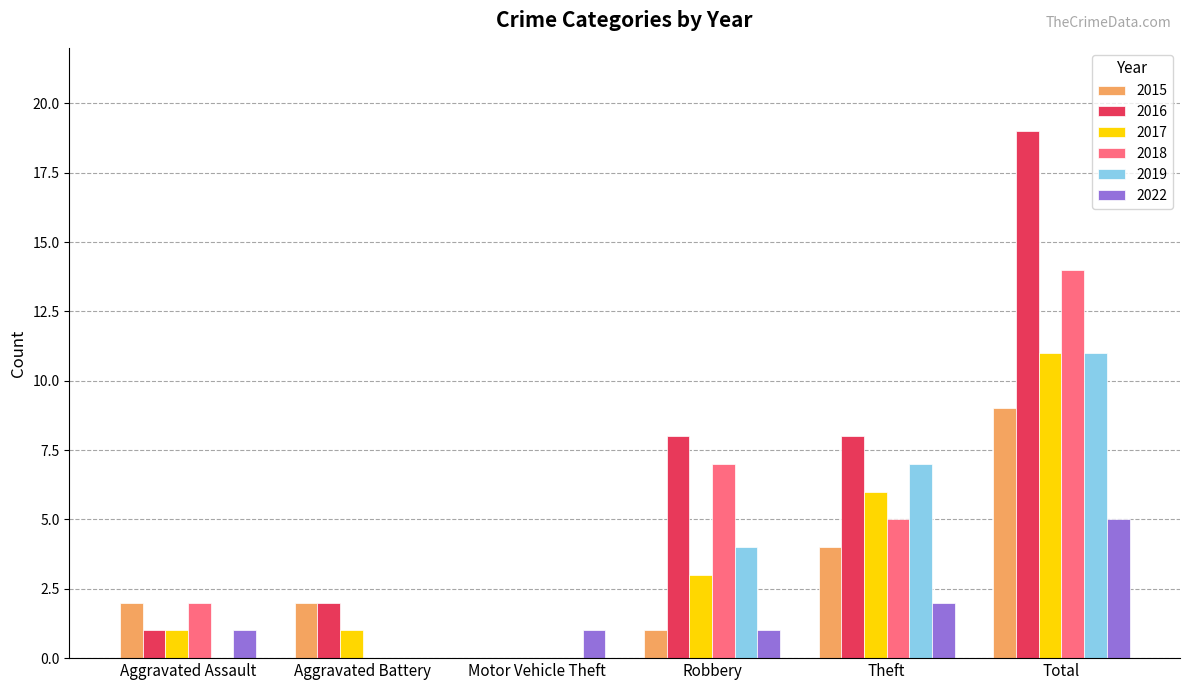

Between Motor Vehicle Theft and Robbery, which series saw the biggest shift?

2016